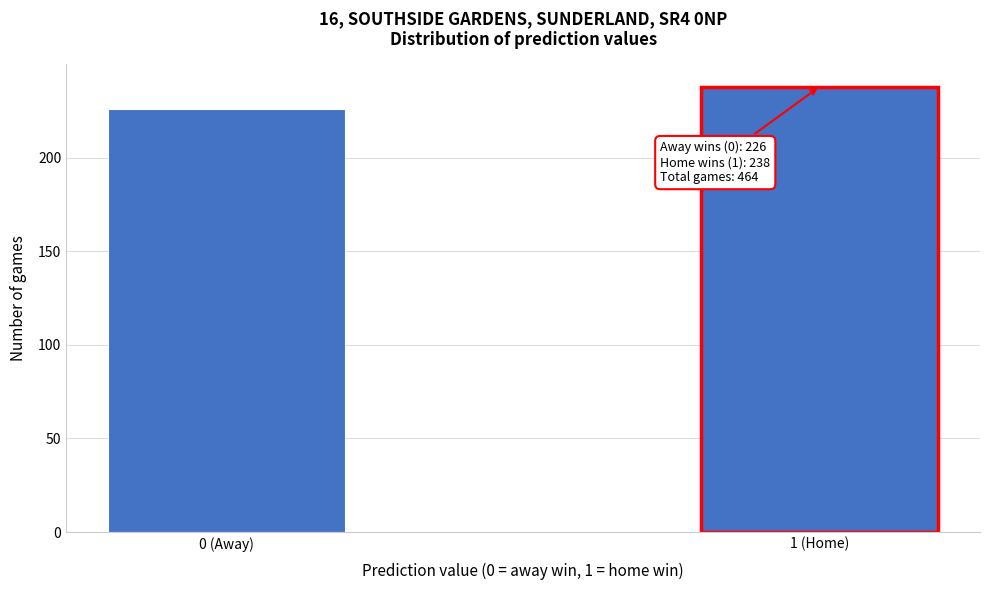

Reading right to left, transcribe all the data shown in this chart.

238	226